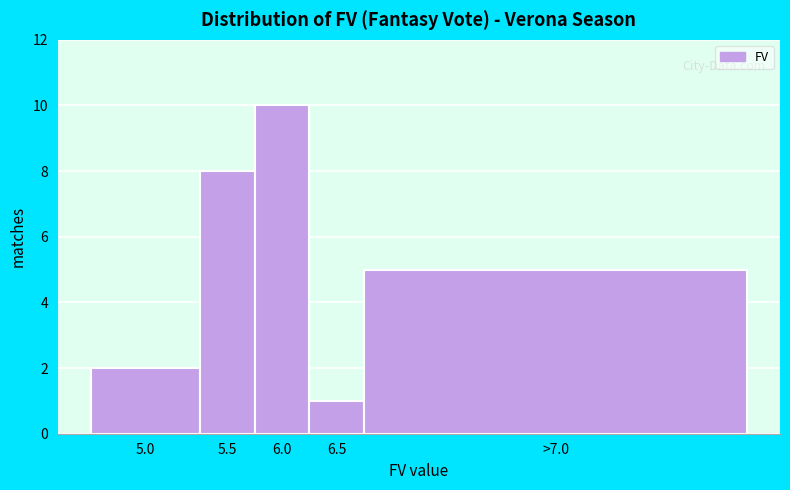

Reading left to right, transcribe all the data shown in this chart.

2	8	10	1	5